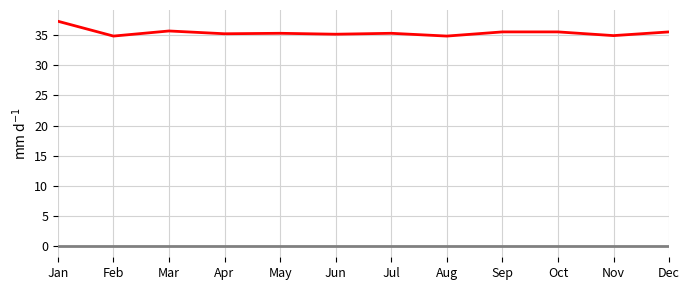

Which category has the highest value across all series?

Jan